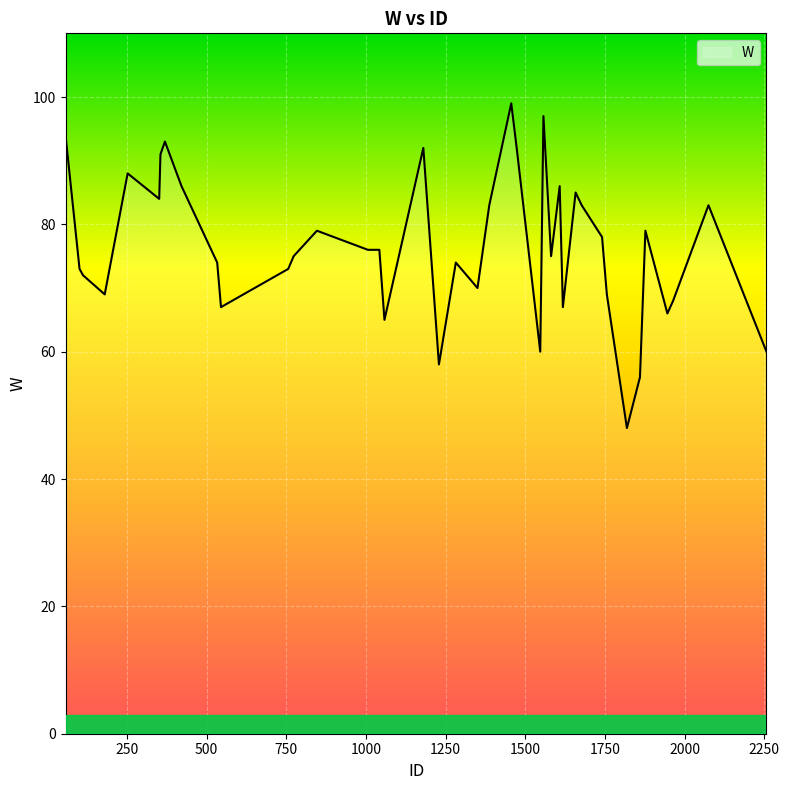

What is the maximum value shown in the chart?

99